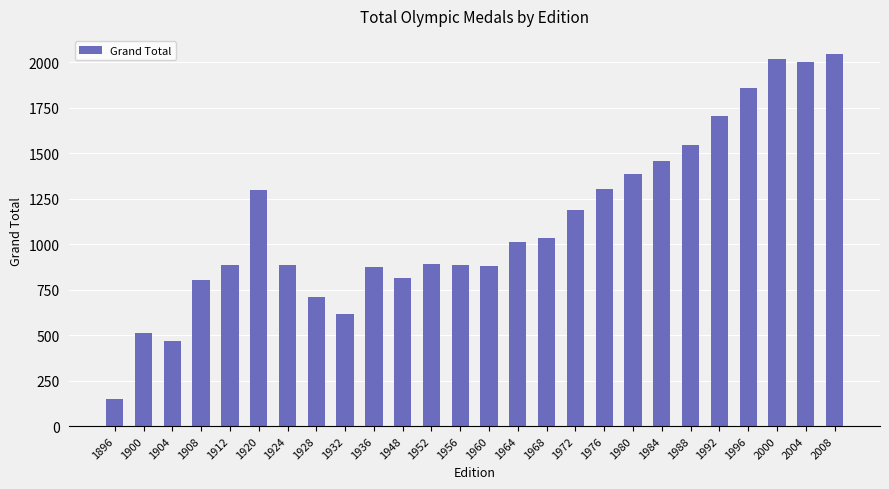

What is the difference between the values at 2004 and 1920?

700